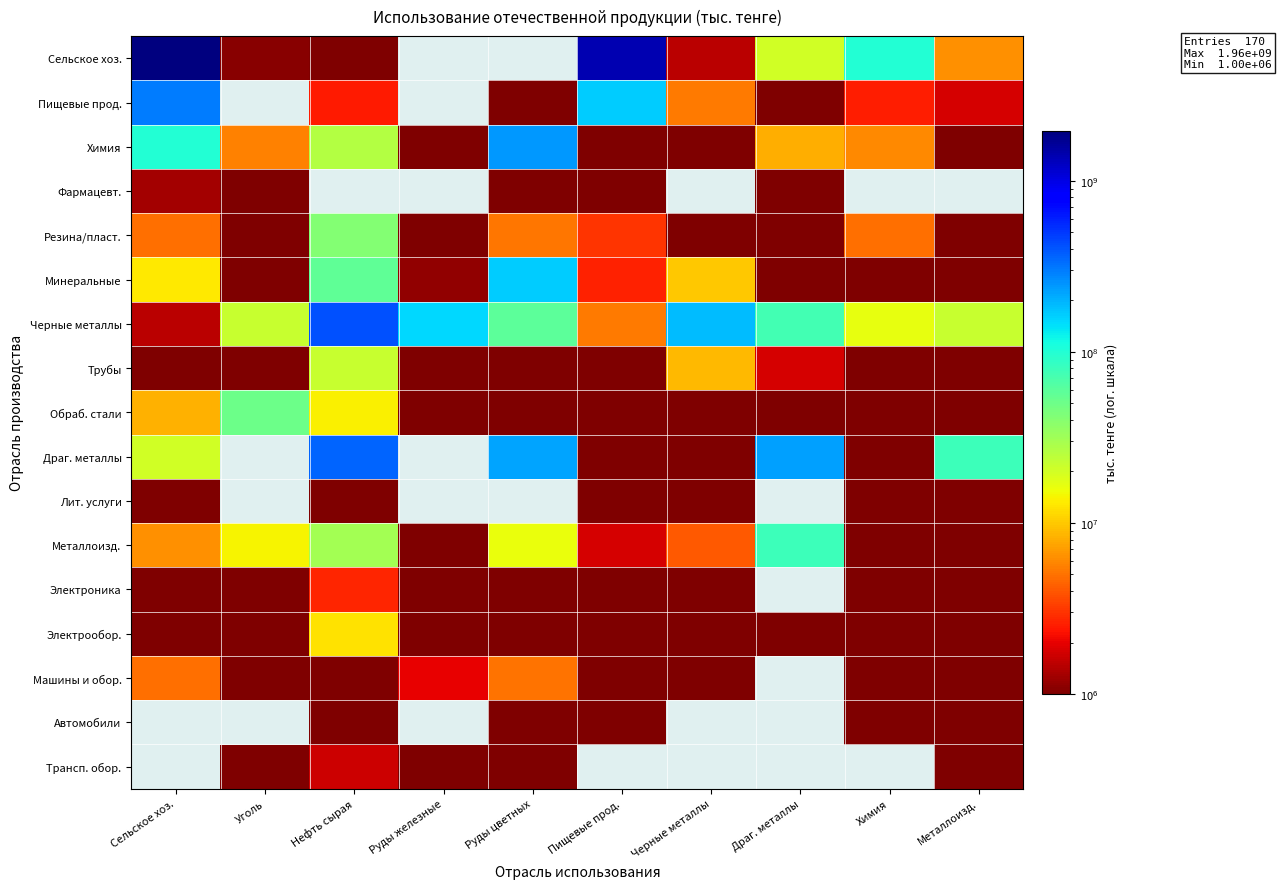

What is the difference between the second highest and minimum values in the Трубы series?

8928982.0